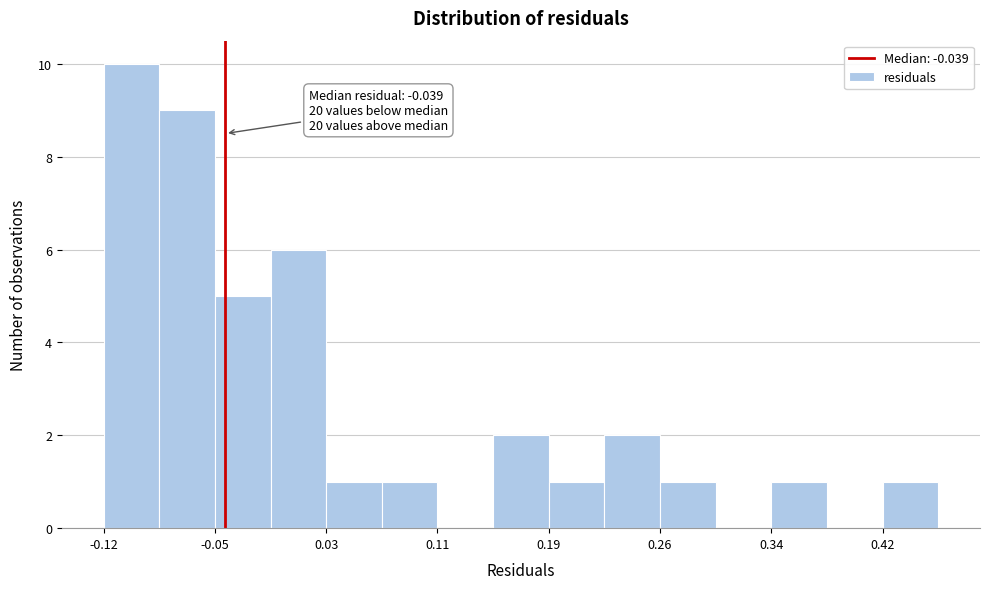

Around what value on the x-axis is the tallest bar? Give the approximate position of its centre, as read against the axis.

-0.10